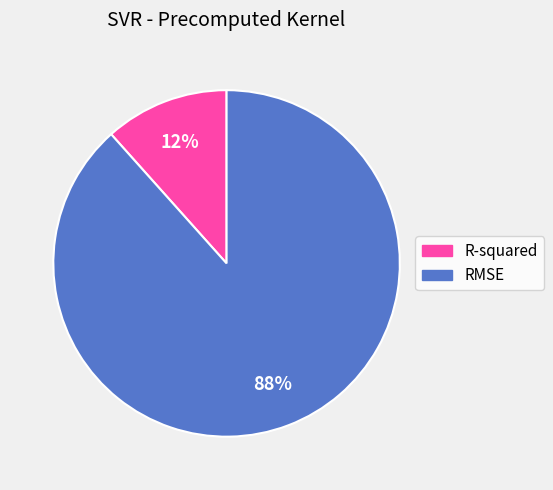

Which has a higher value, RMSE or R-squared?

RMSE